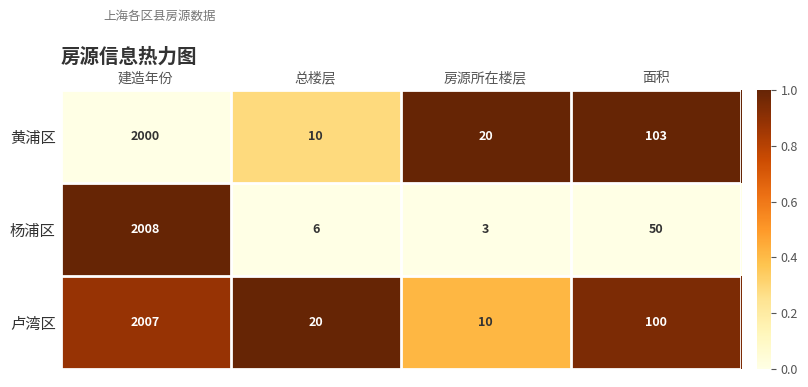

Where is 卢湾区 nearest to the value 1008?

面积